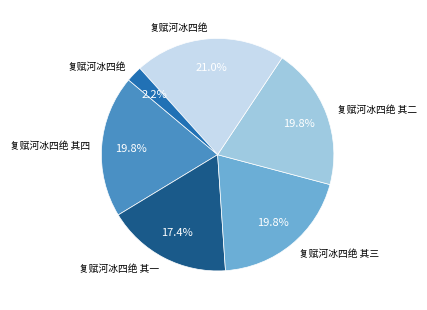

Is there any slice that represents more than half of the pie?

No